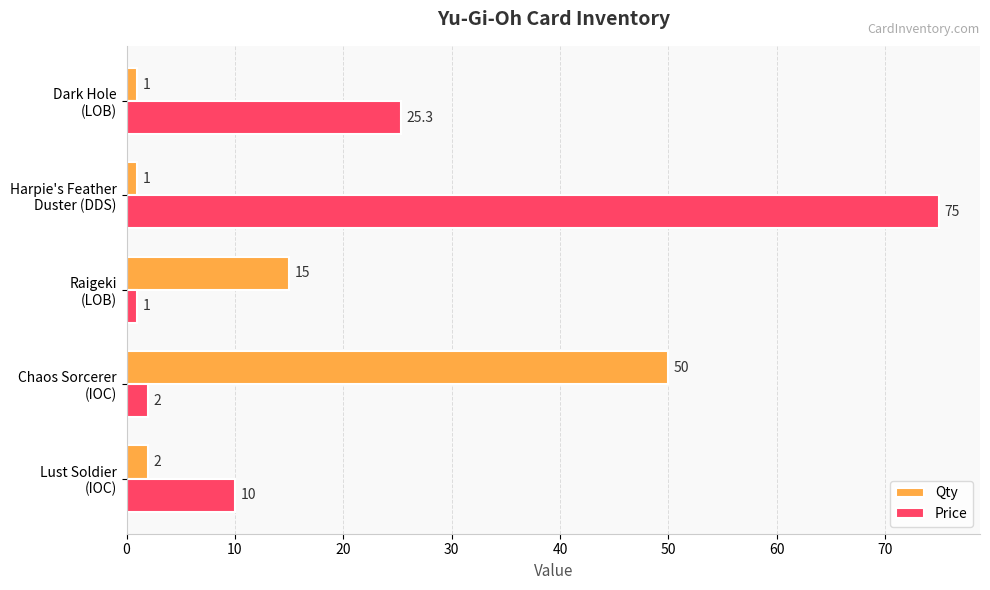

What is the minimum value for Price?

1.0